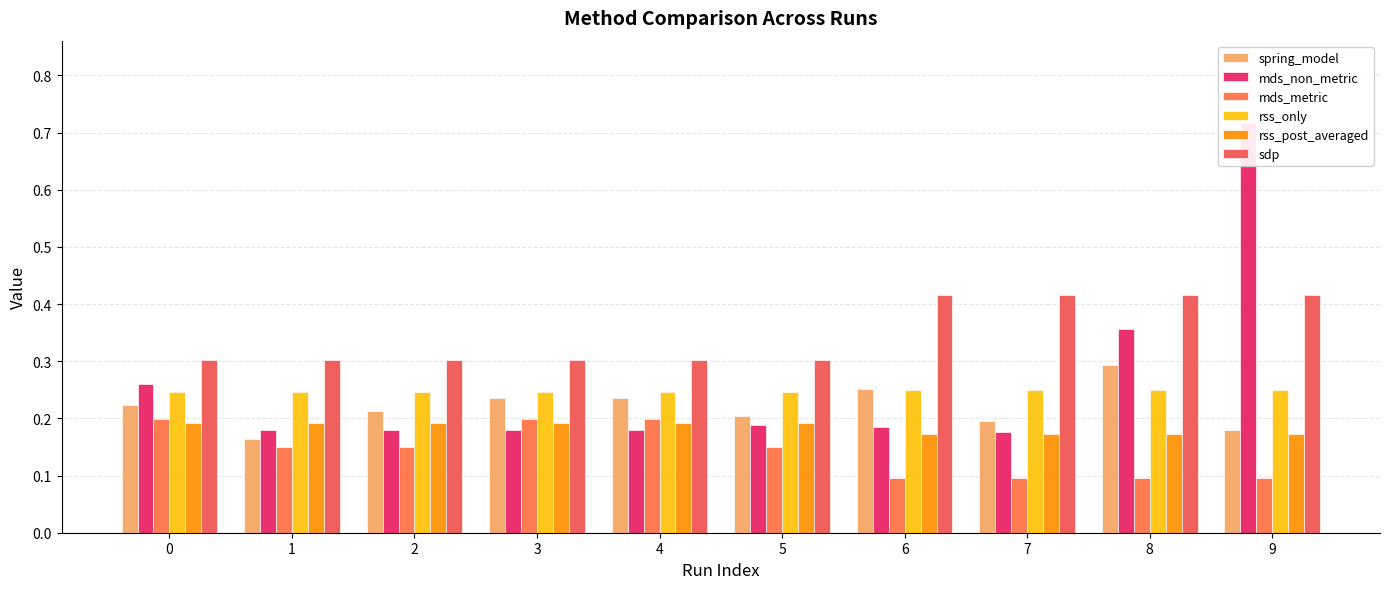

What value does the mds_metric series have at 8?

0.1